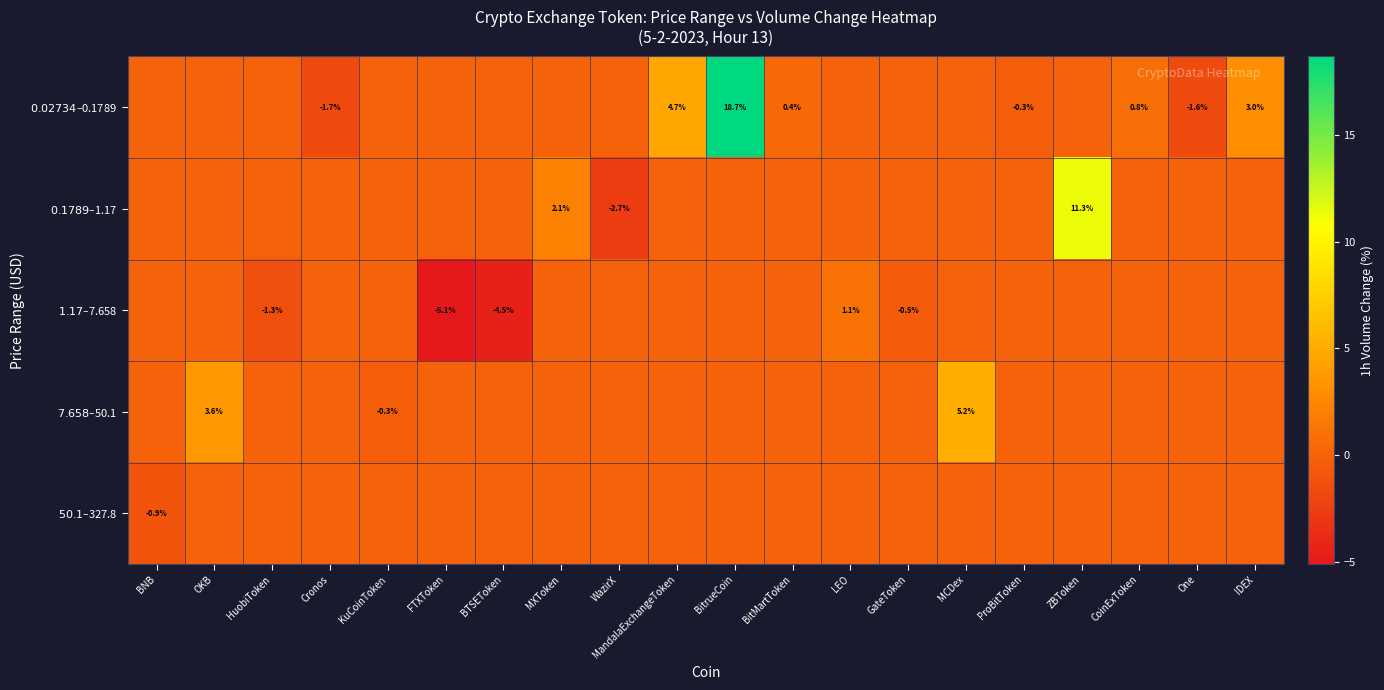

At how many categories does at least one series exceed 18?

1